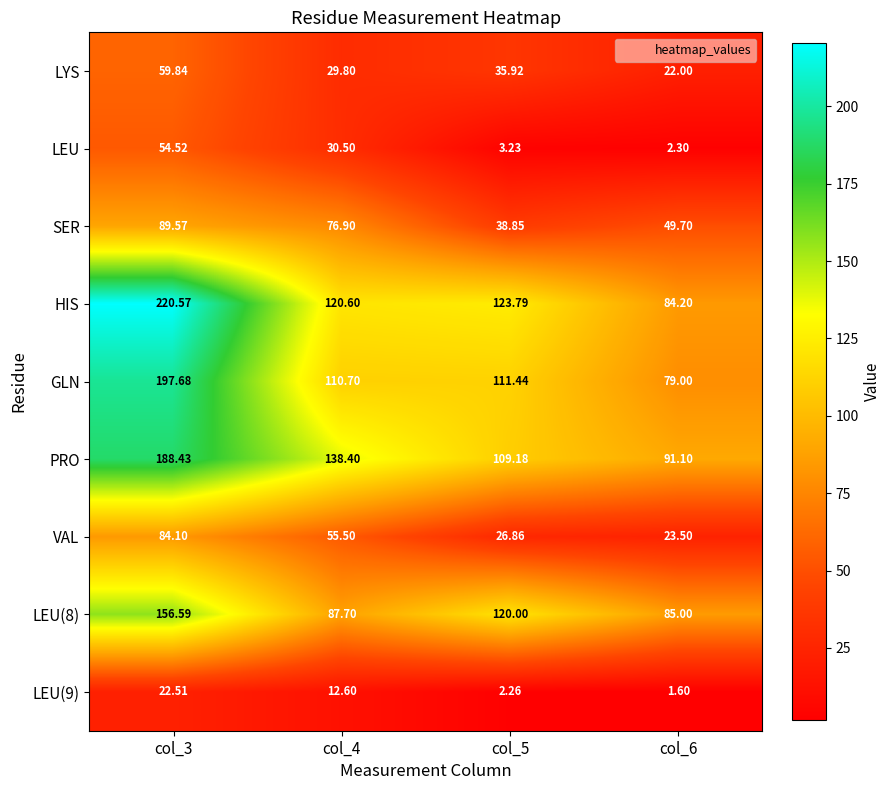

Which series has the largest total across all categories?

HIS